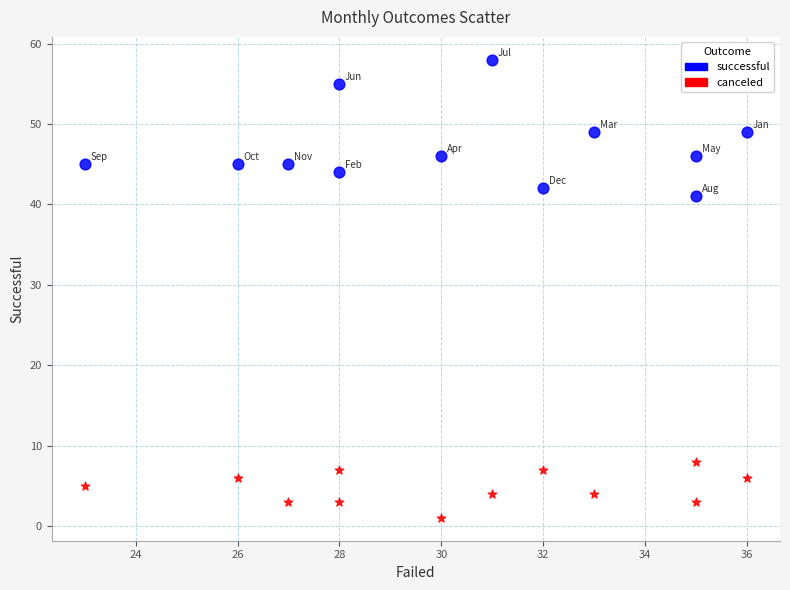

Which series reaches the minimum Y coordinate?

canceled